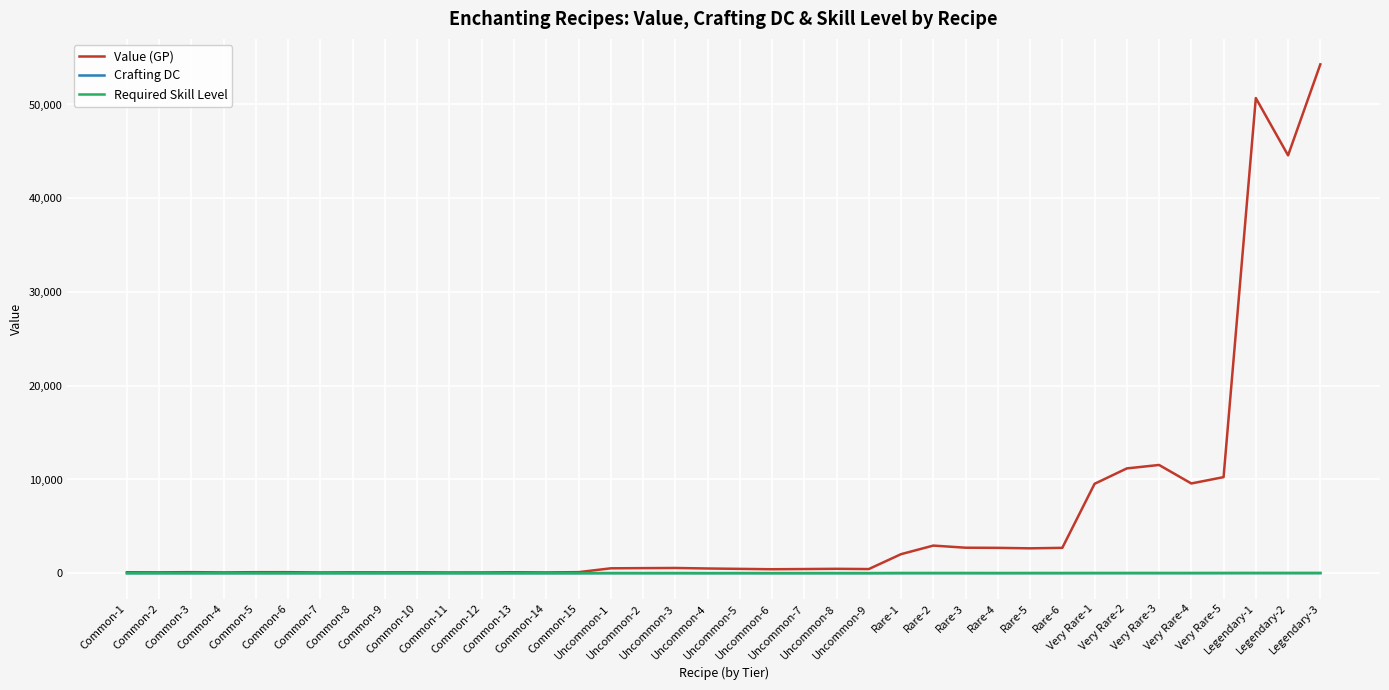

What is the maximum value shown in the chart?

54282